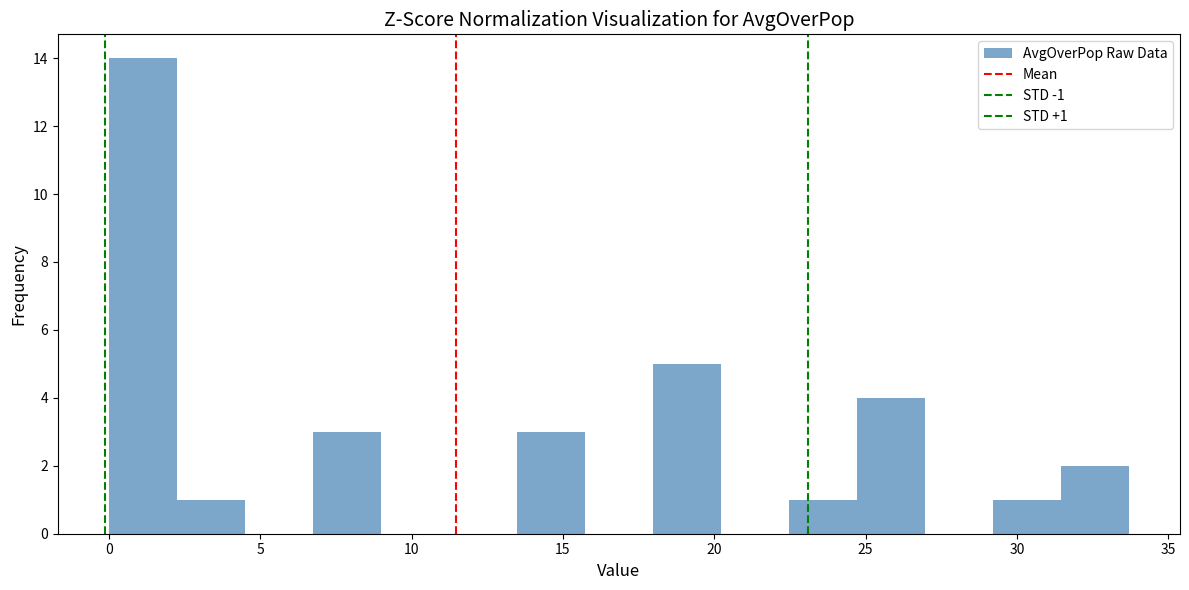

Over which range of the x-axis is the bar tallest?

0.0 to 2.0